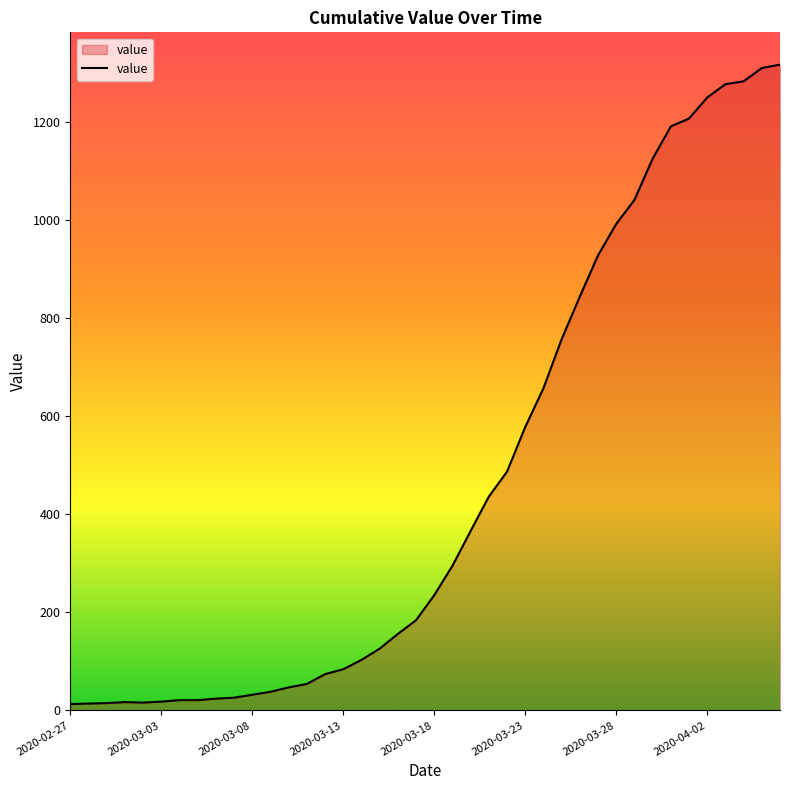

Does the chart display data point markers on the line(s)?

No